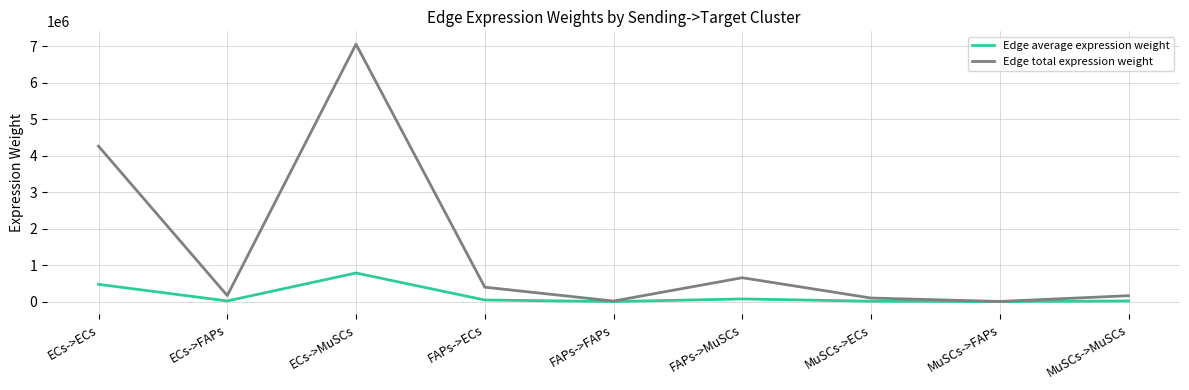

What position from the left is FAPs->MuSCs?

6